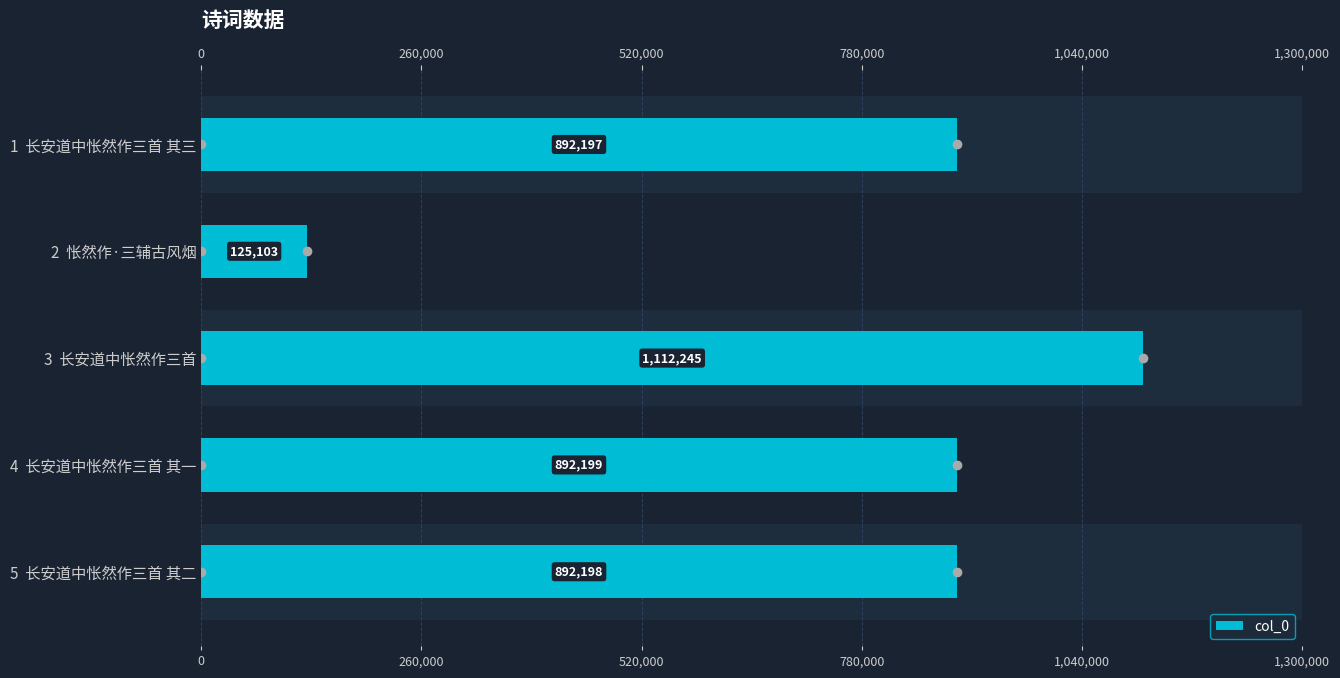

What is the minimum value shown in the chart?

125103